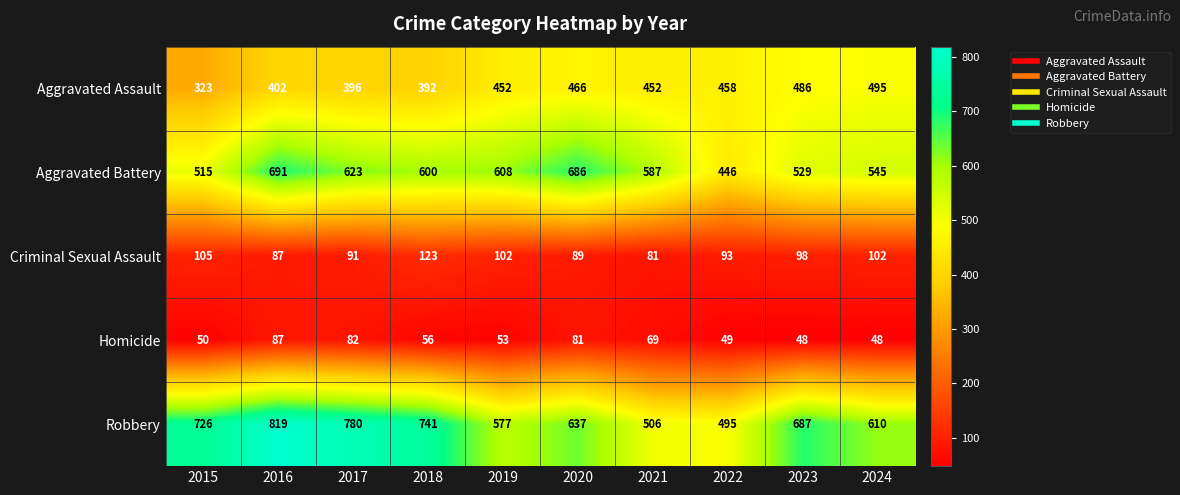

Is the value of Criminal Sexual Assault at 2024 greater than the value of Aggravated Battery at 2022?

No